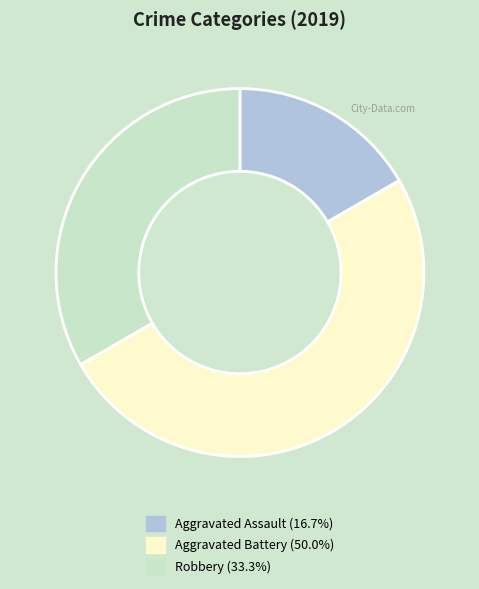

What is the ratio of the value at Aggravated Battery to the value at Aggravated Assault?

3.0